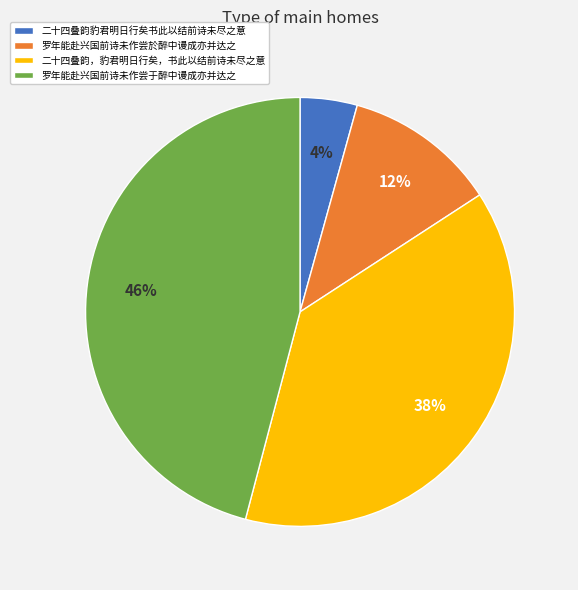

Count the number of slices in the pie.

4